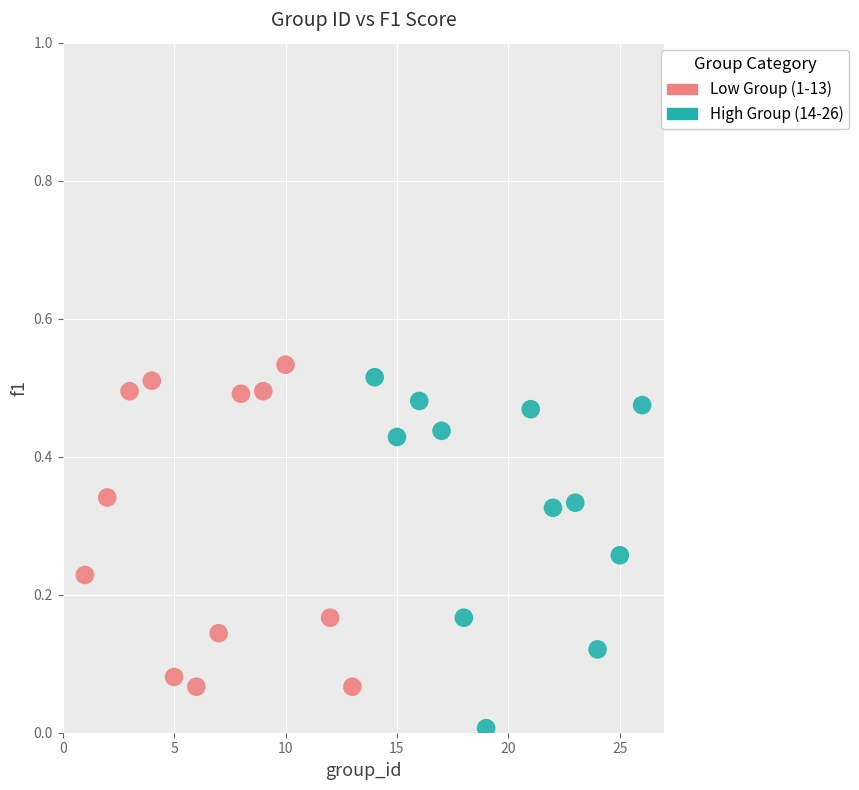

Which series reaches the maximum Y coordinate?

Low Group (1-13)